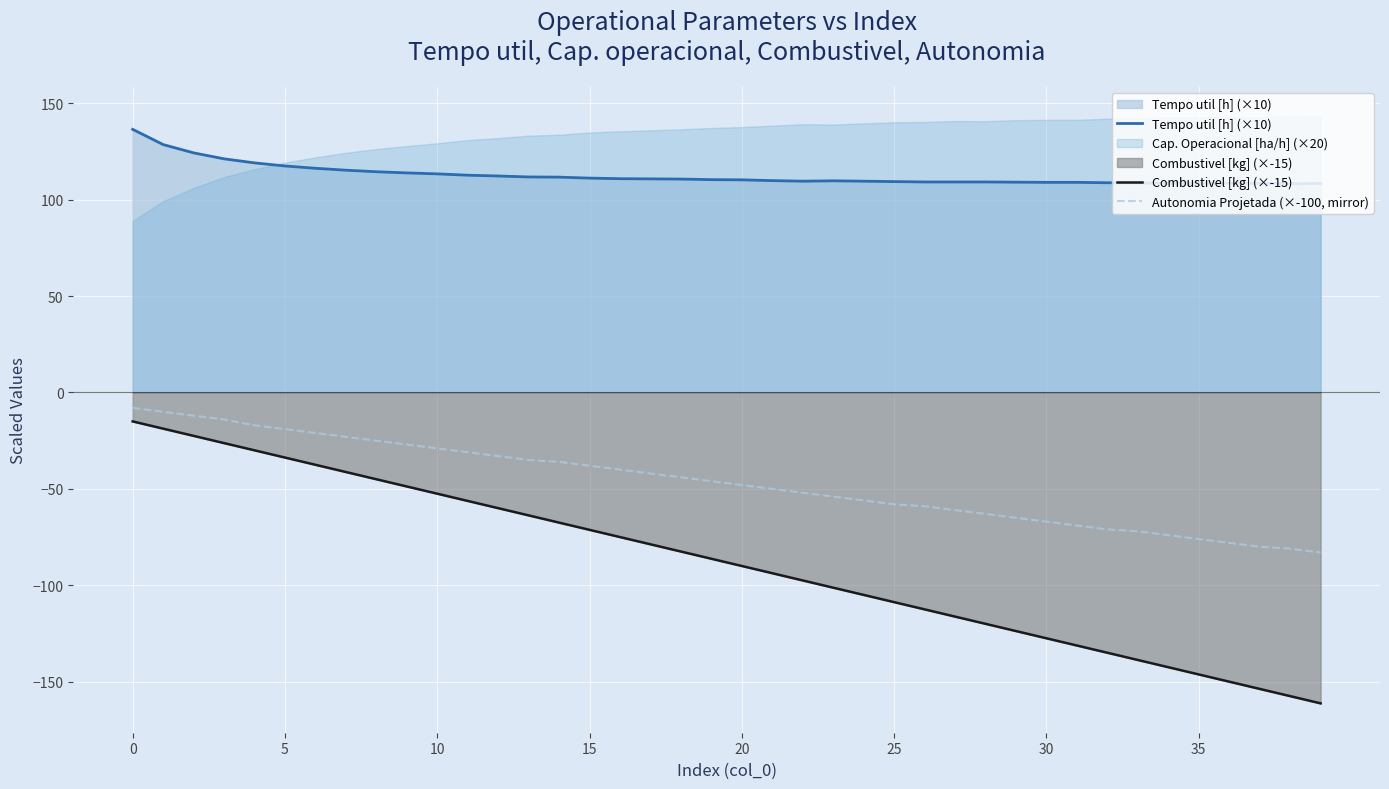

At which label is Combustivel [kg] (×-15) closest to -88?

19